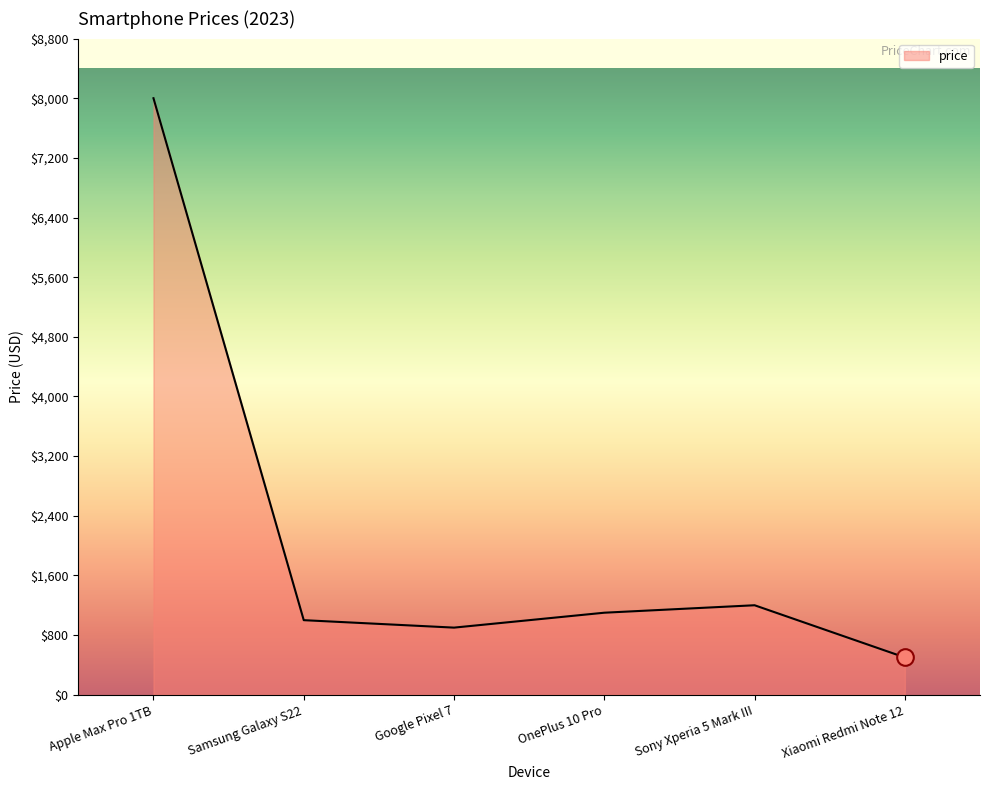

List the labels in order of value, largest first.

Apple Max Pro 1TB, Sony Xperia 5 Mark III, OnePlus 10 Pro, Samsung Galaxy S22, Google Pixel 7, Xiaomi Redmi Note 12